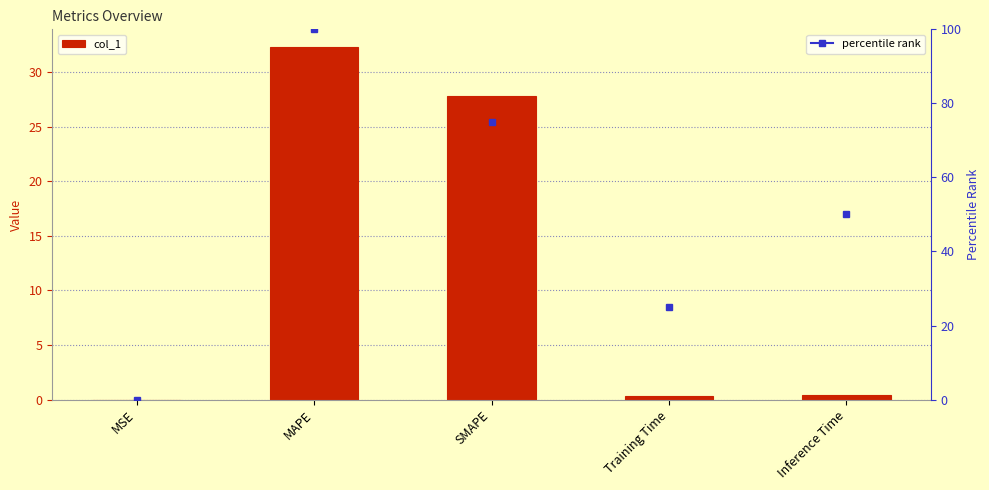

What is the average value?

12.2